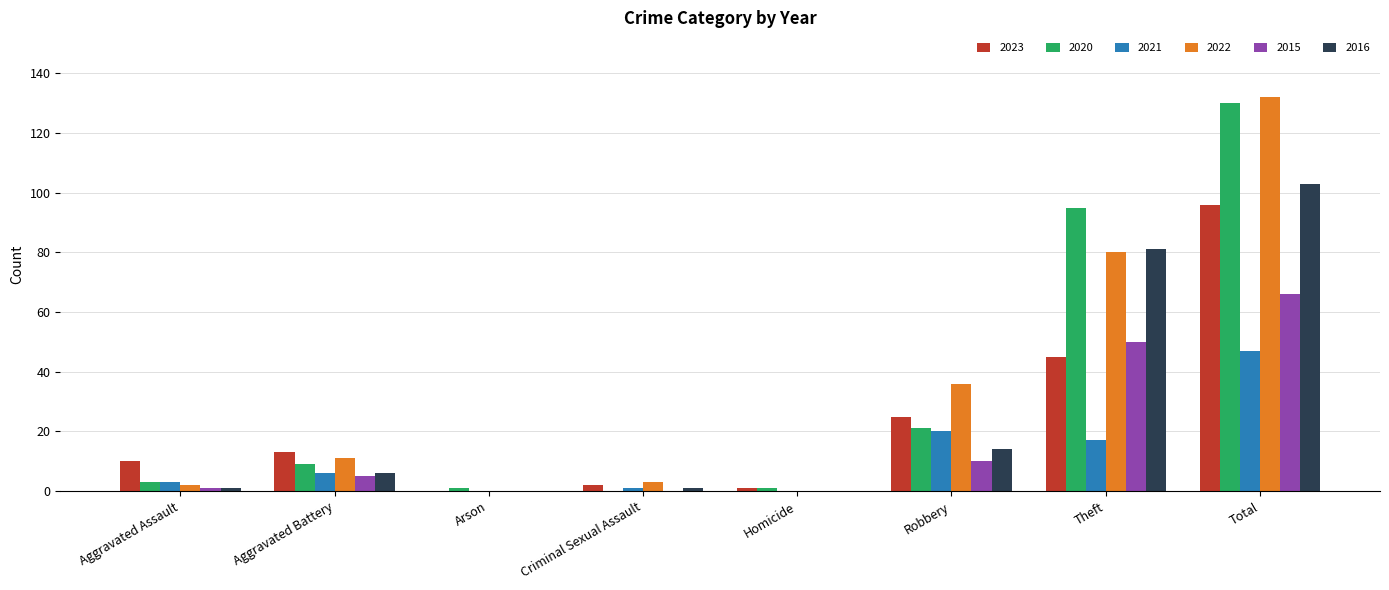

What is the total value across all series at Aggravated Battery?

50